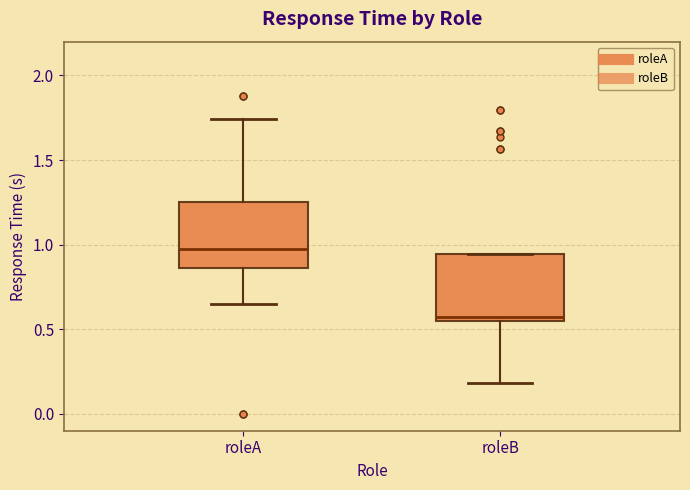

Where does the lower whisker of the box for roleB end on the y-axis? The values are not printed on the chart, so give them approximately, as read against the axis.

0.20